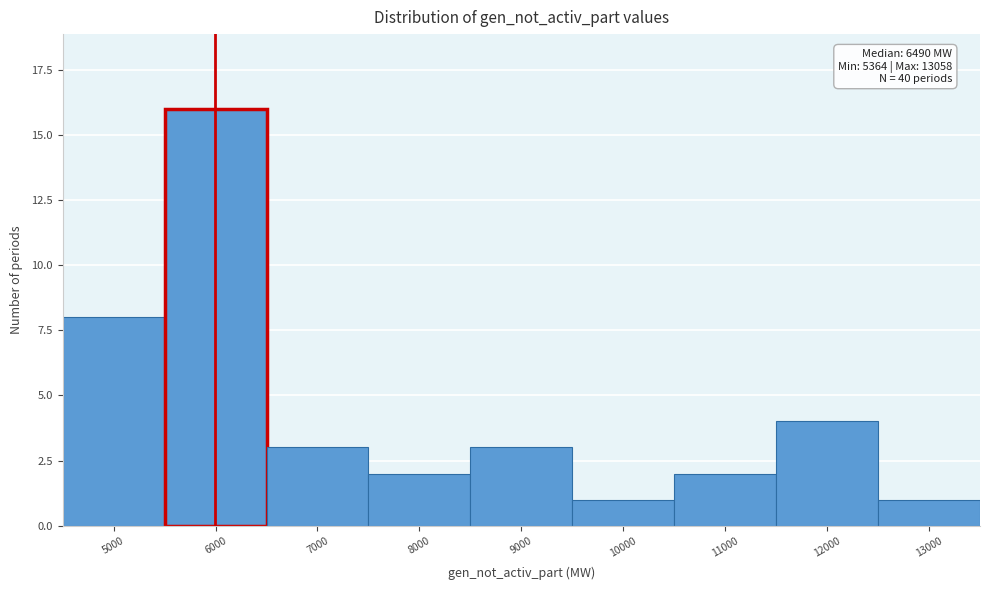

Reading left to right, what are all the values shown in this chart?

8	16	3	2	3	1	2	4	1